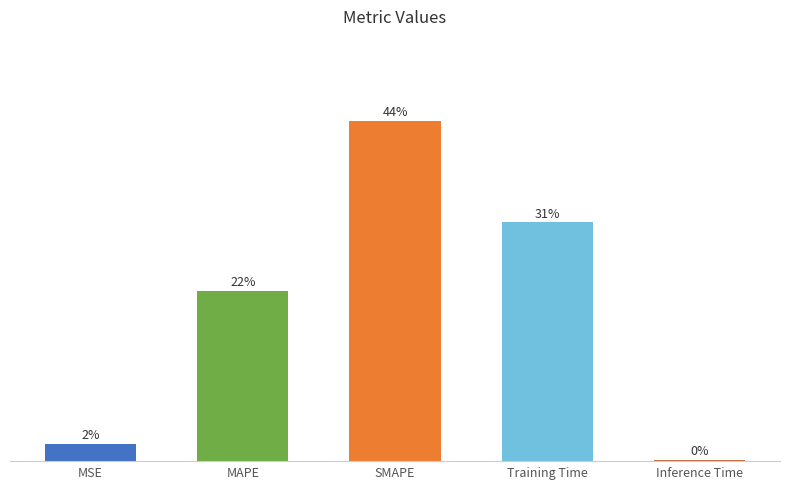

What is the change in value from MSE to MAPE?

+0.9